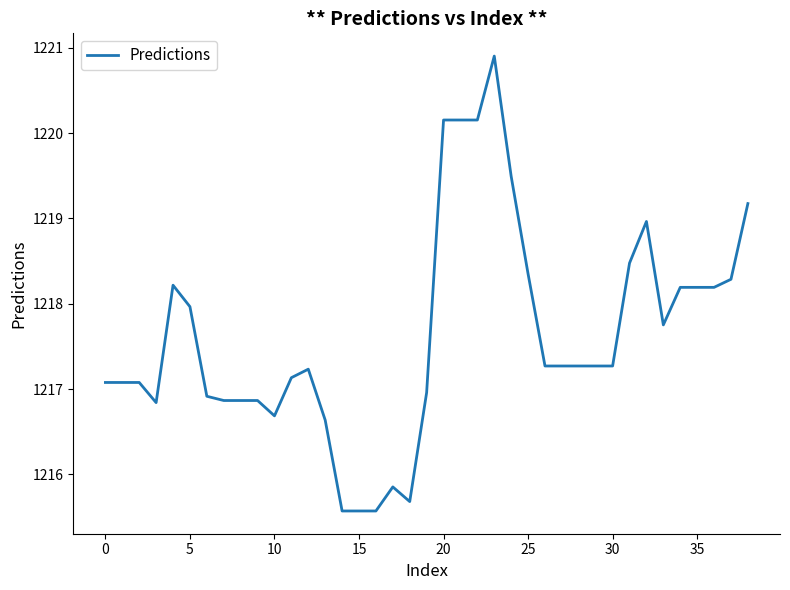

What is the minimum value shown in the chart?

1215.6